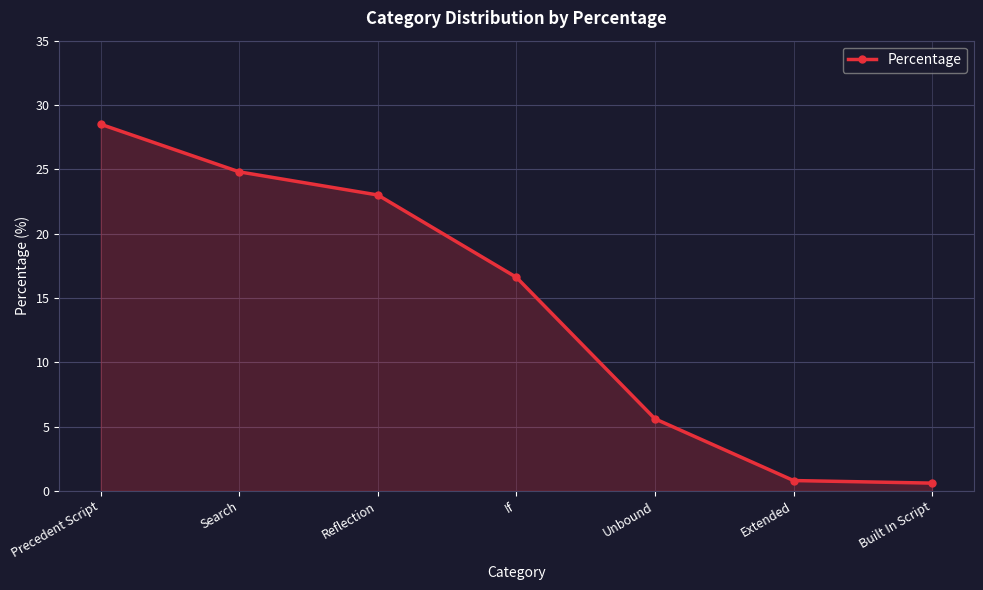

Where does the data first go above 16?

Precedent Script